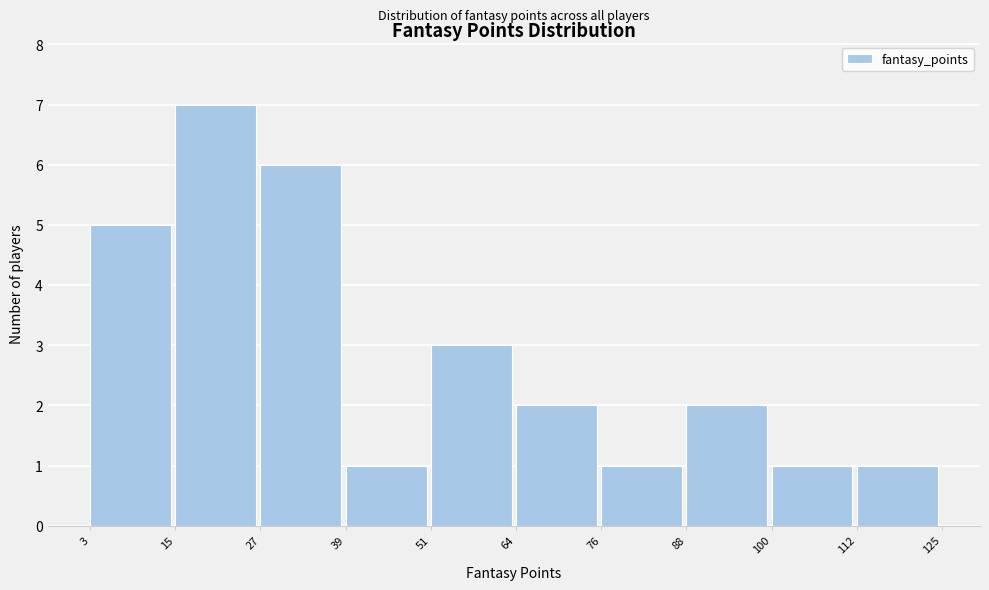

Reading left to right, transcribe this chart: for each bar, give the range it covers on the x-axis and its height. The values are not printed on the chart, so give them approximately, as read against the axis.

3 to 15: 5
15 to 27: 7
27 to 39: 6
39 to 51: 1
51 to 64: 3
64 to 76: 2
76 to 88: 1
88 to 100: 2
100 to 112: 1
112 to 125: 1